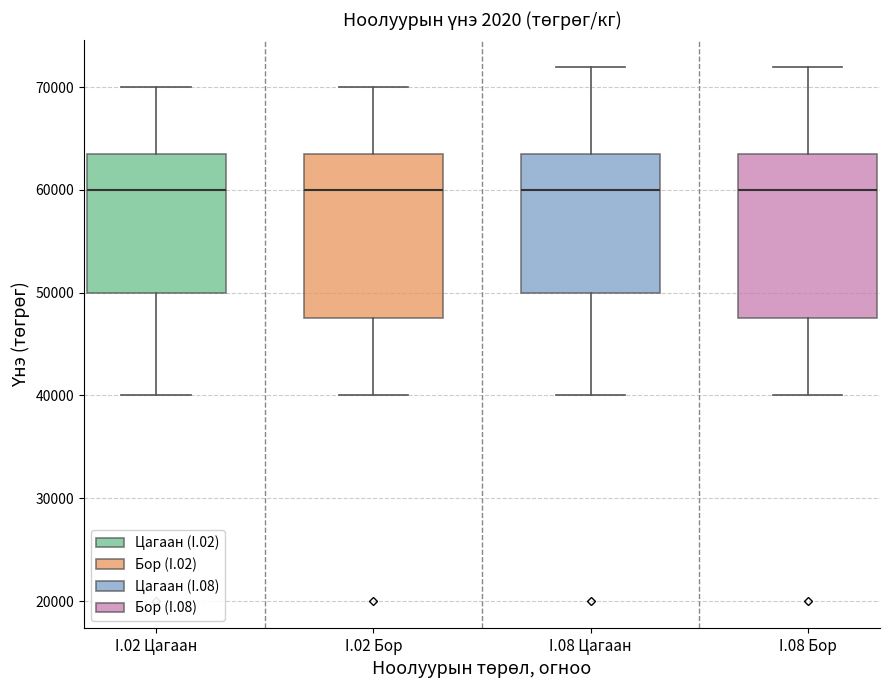

Where does the median line of the box for I.08 Цагаан sit on the y-axis? The values are not printed on the chart, so give them approximately, as read against the axis.

60000